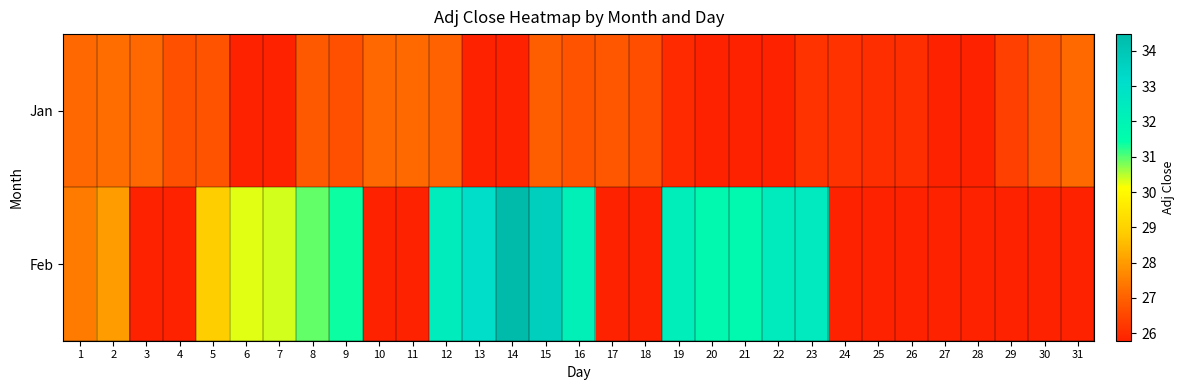

At which label is Jan closest to 26?

19